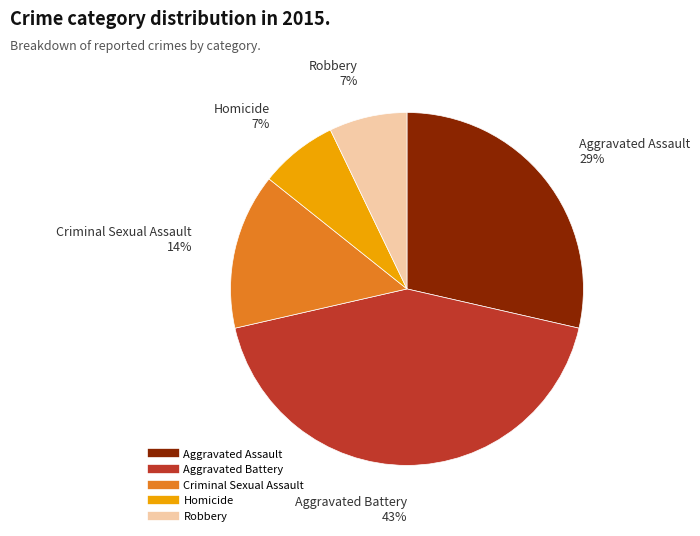

Which category has the biggest portion of the pie?

Aggravated Battery